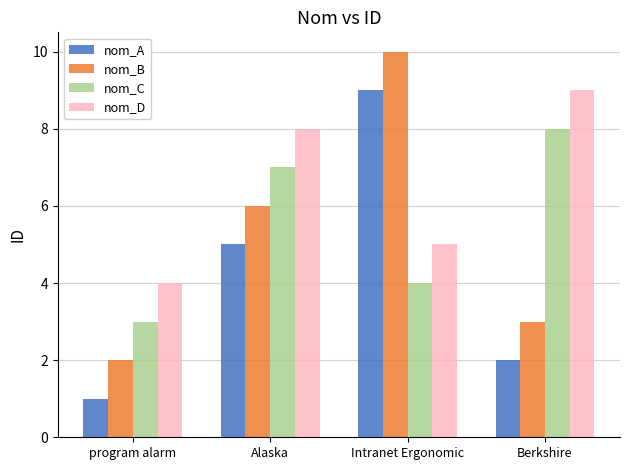

What is the difference between the highest and lowest values at Intranet Ergonomic?

6